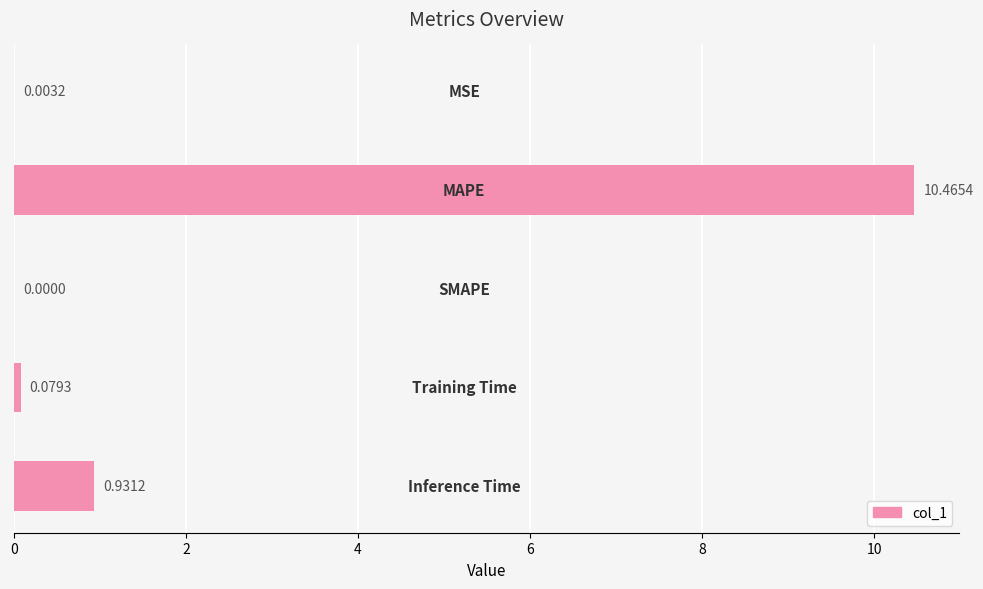

What is the sum of all values?

11.5